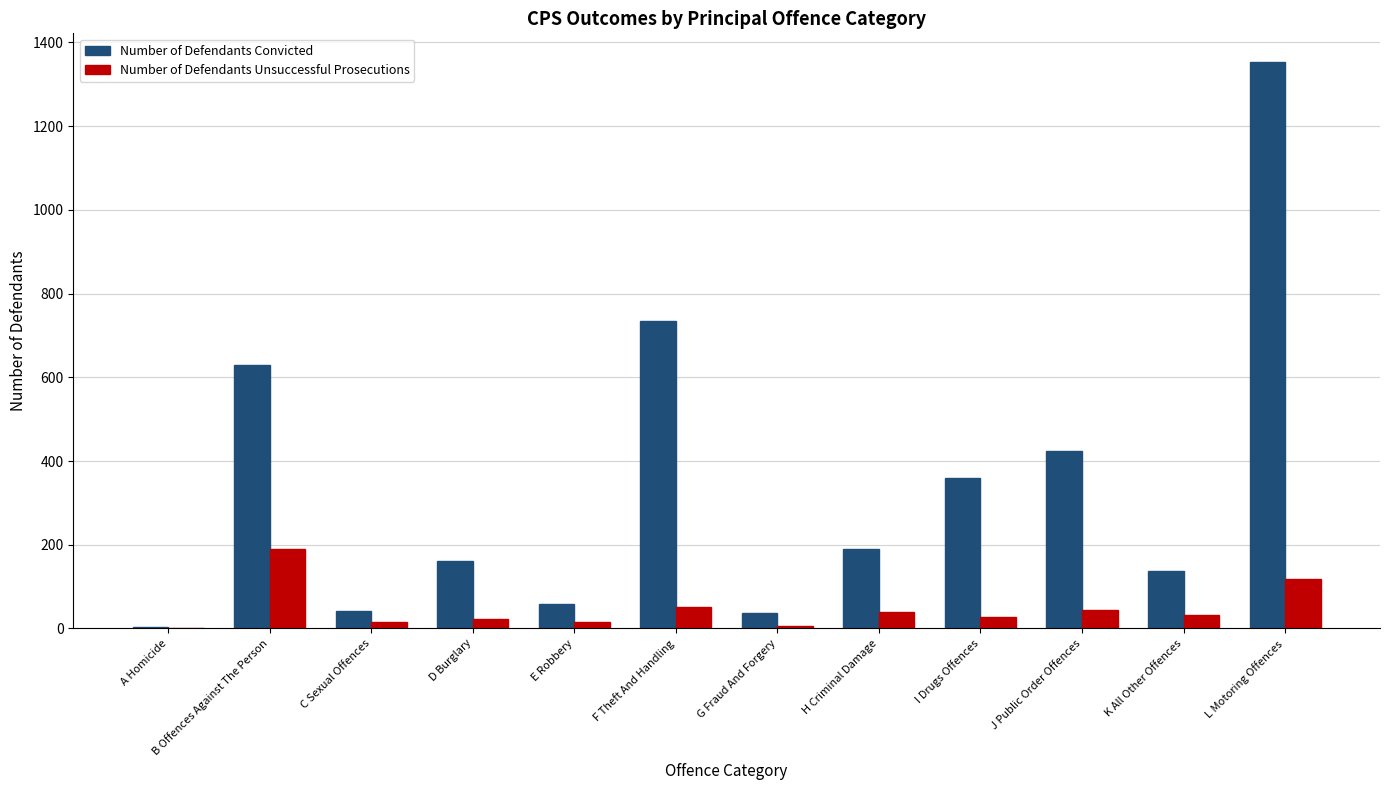

Which series changed the most between E Robbery and F Theft And Handling?

Number of Defendants Convicted